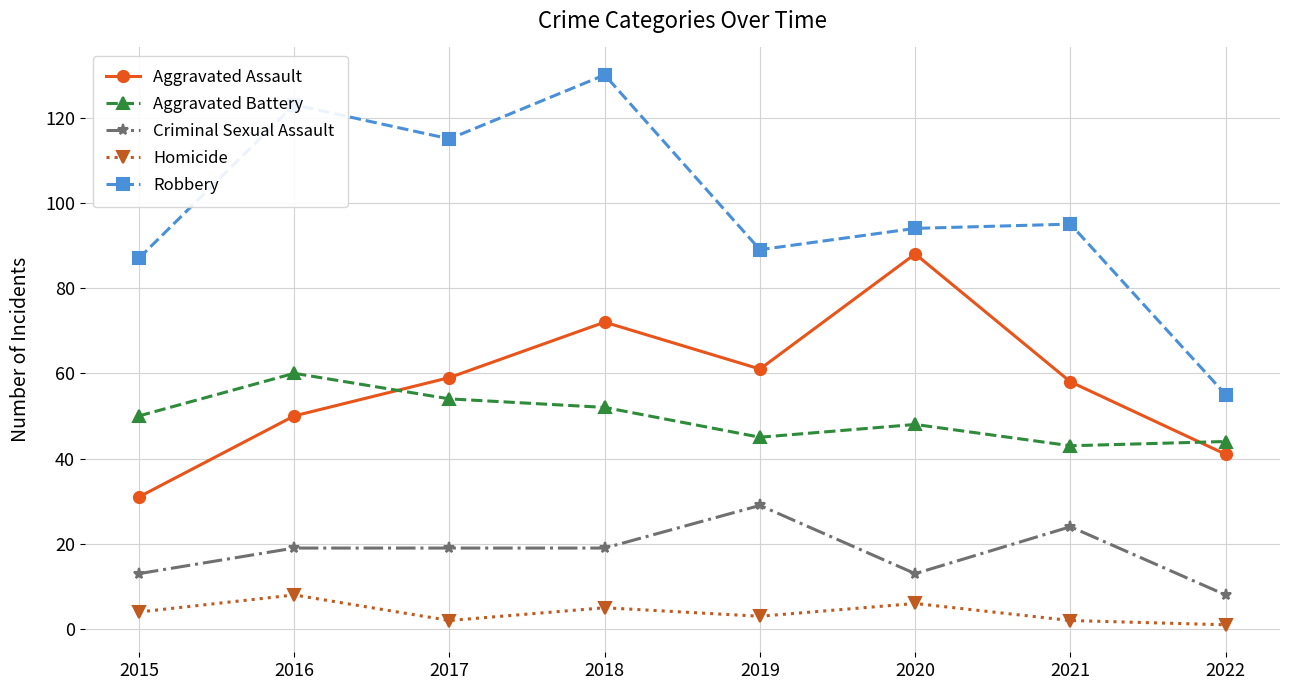

What is the value of the Criminal Sexual Assault point at the 5th from the left?

29